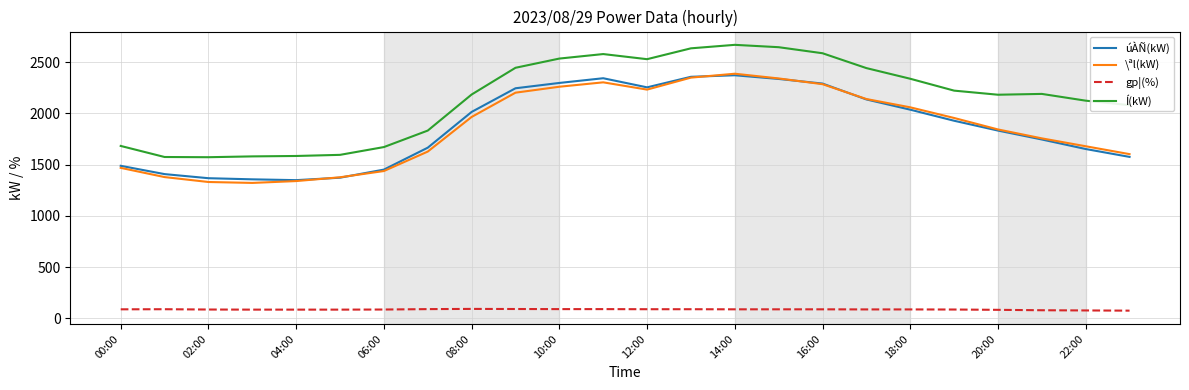

True or false: Í(kW) and úÀÑ(kW) cross at least once.

False